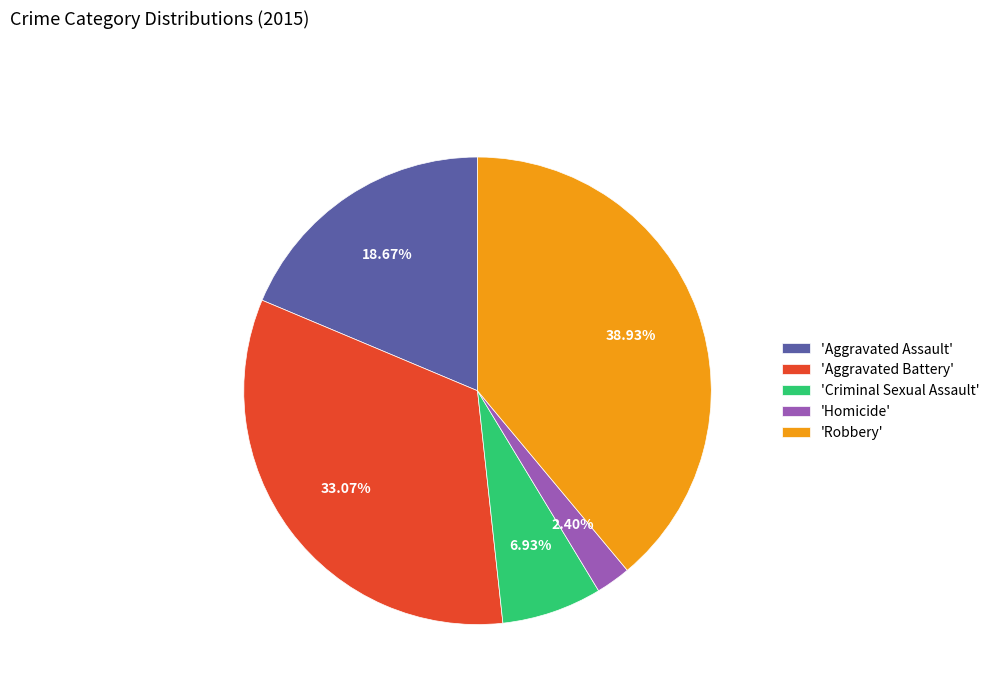

Is there a majority slice in this chart?

No